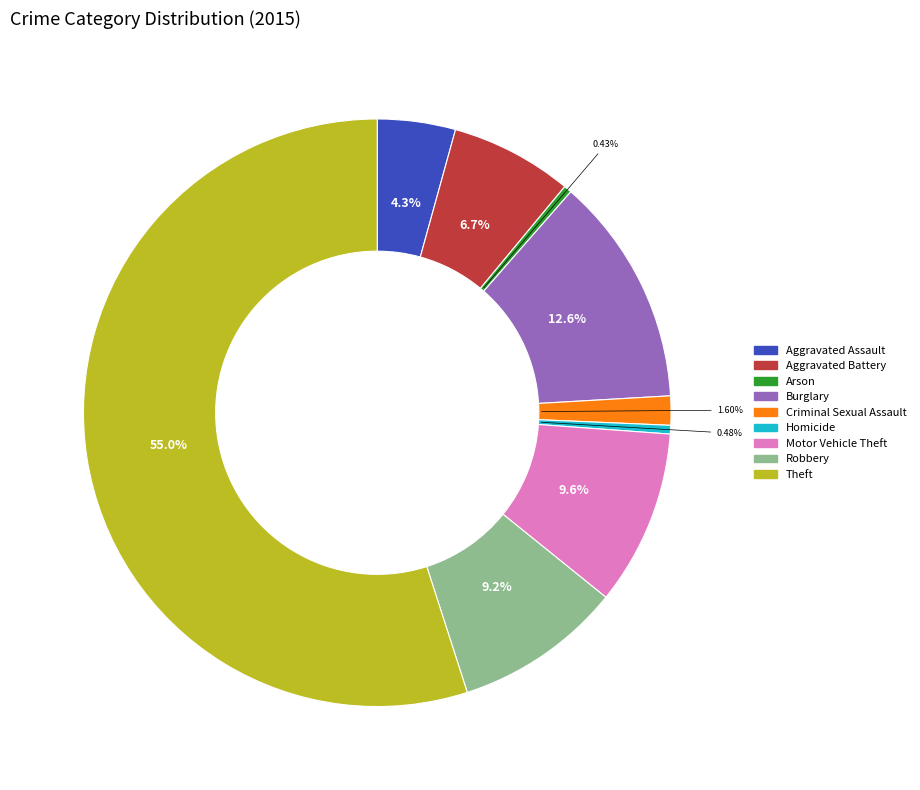

The Burglary slice represents 1% of the pie. True or false?

False